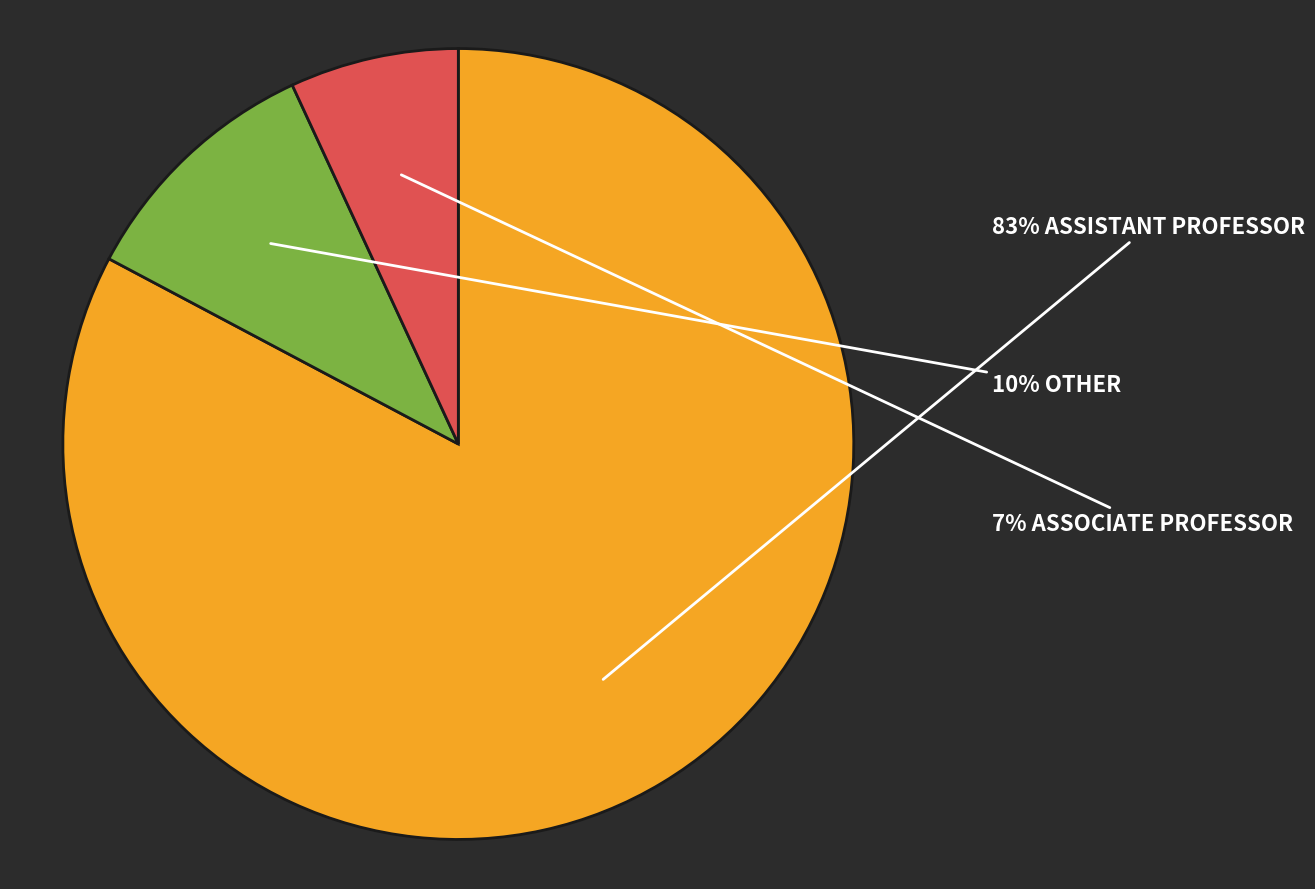

Does any single category account for the majority?

Yes